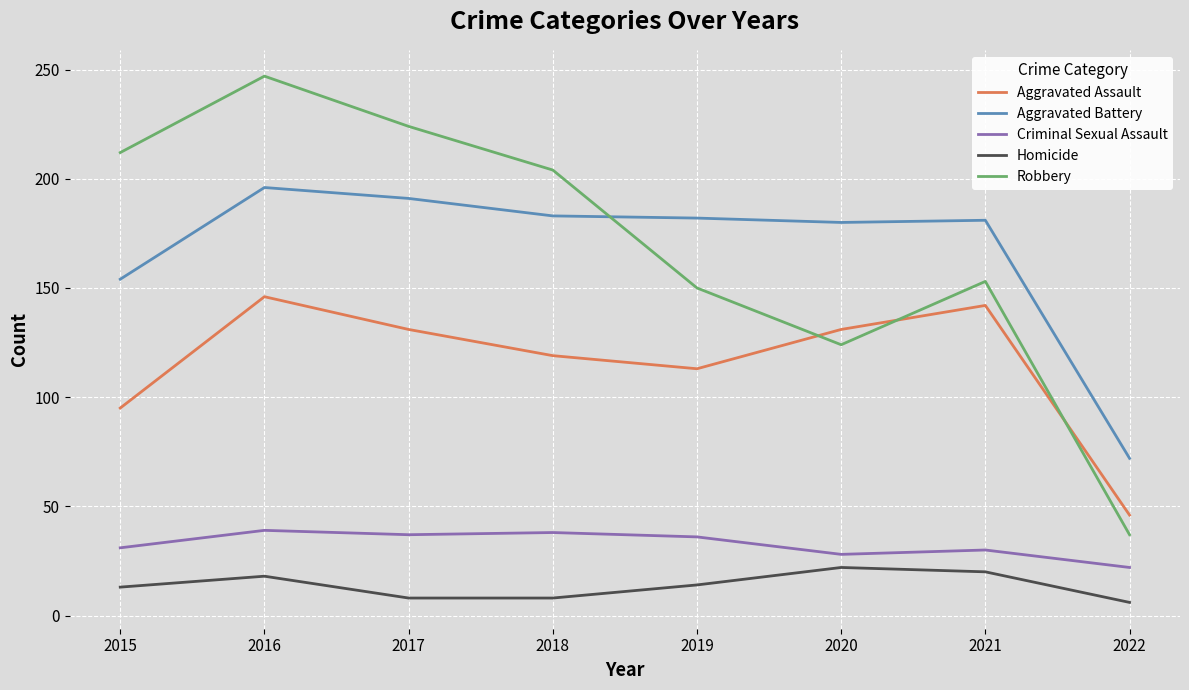

True or false: Homicide and Aggravated Assault intersect in this chart.

False